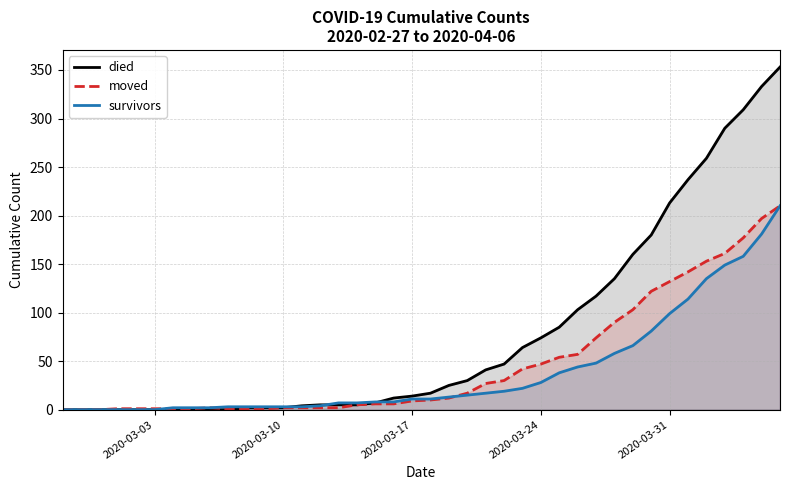

What is the value of the survivors point at the 31st from the left?

58